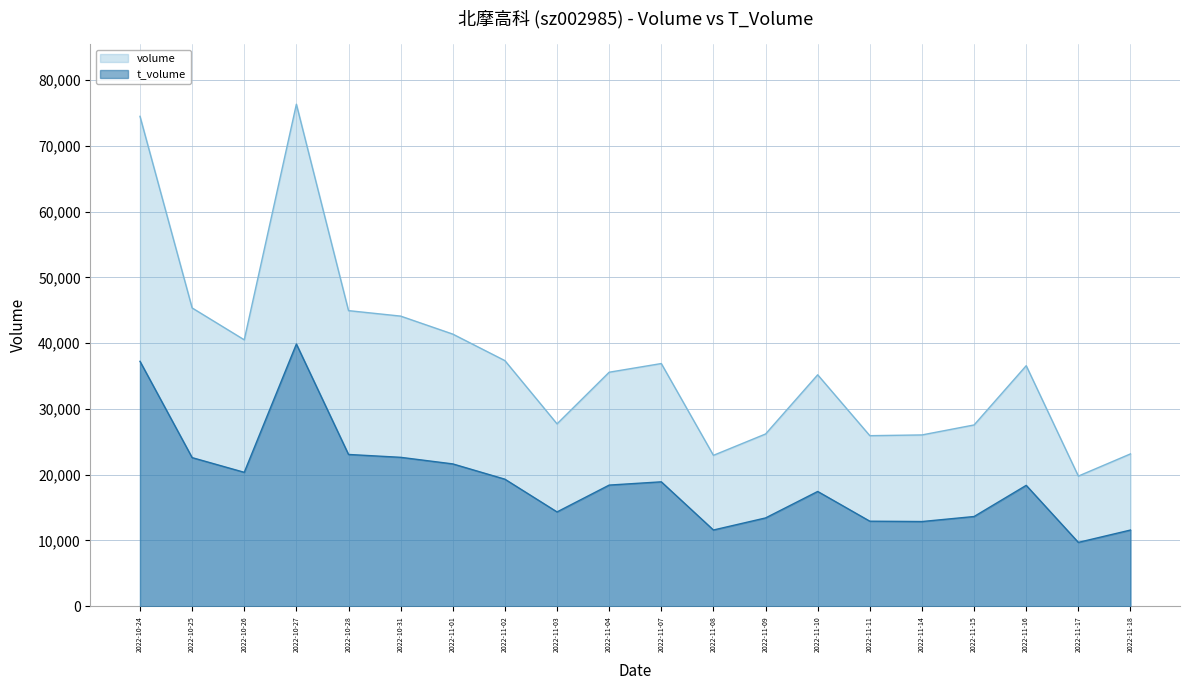

What is the spread (max minus min) of values at 2022-11-07?

17976